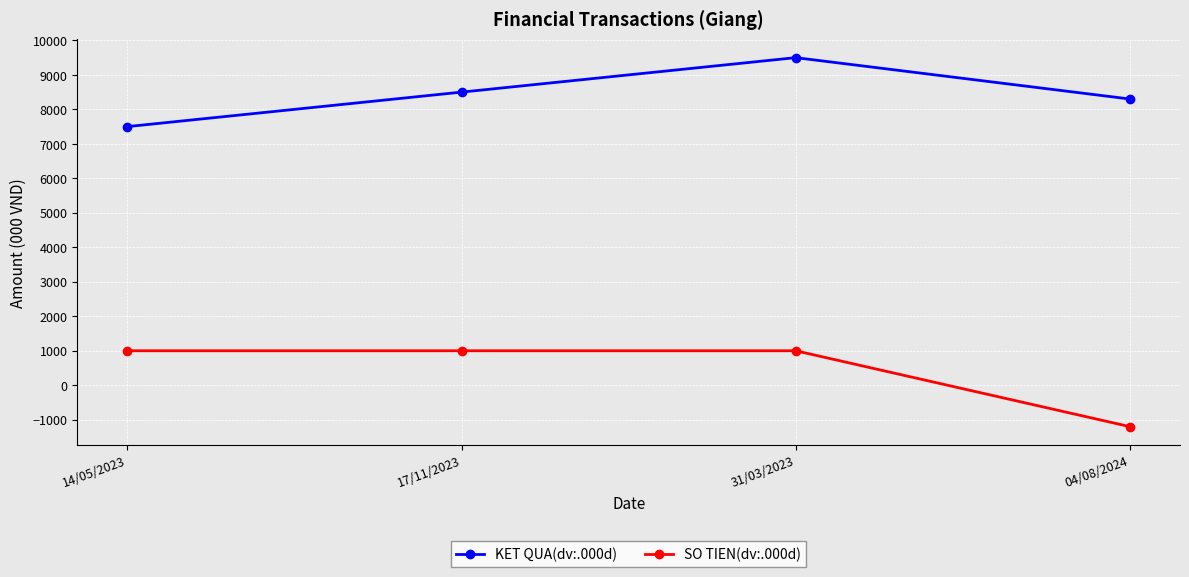

How many negative values does the SO TIEN(dv:.000d) series have?

1